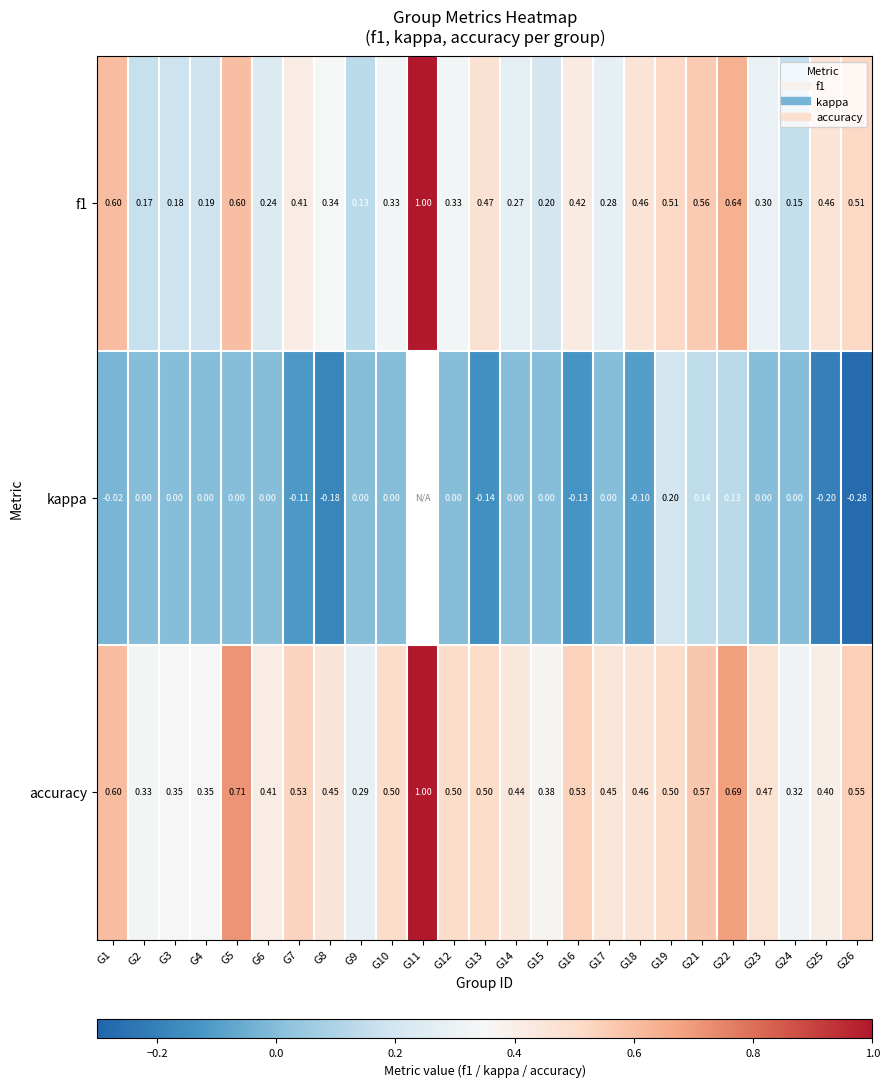

What is the minimum value shown in the chart?

-0.3